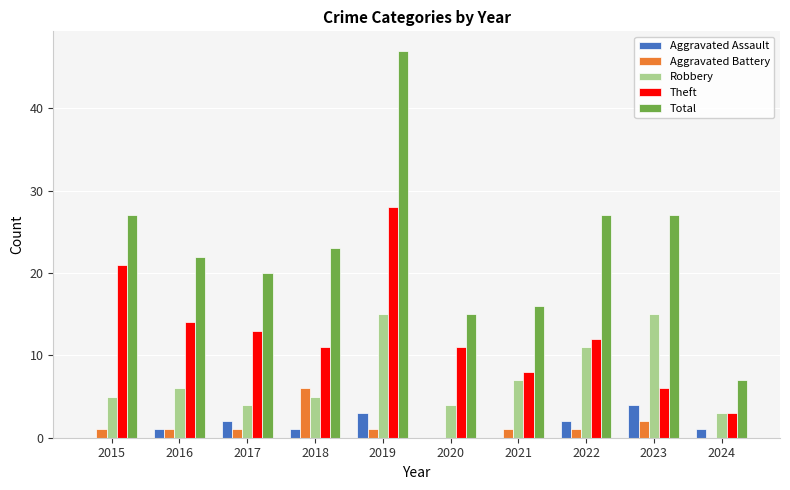

True or false: Total has a value of 20 at 2017.

True